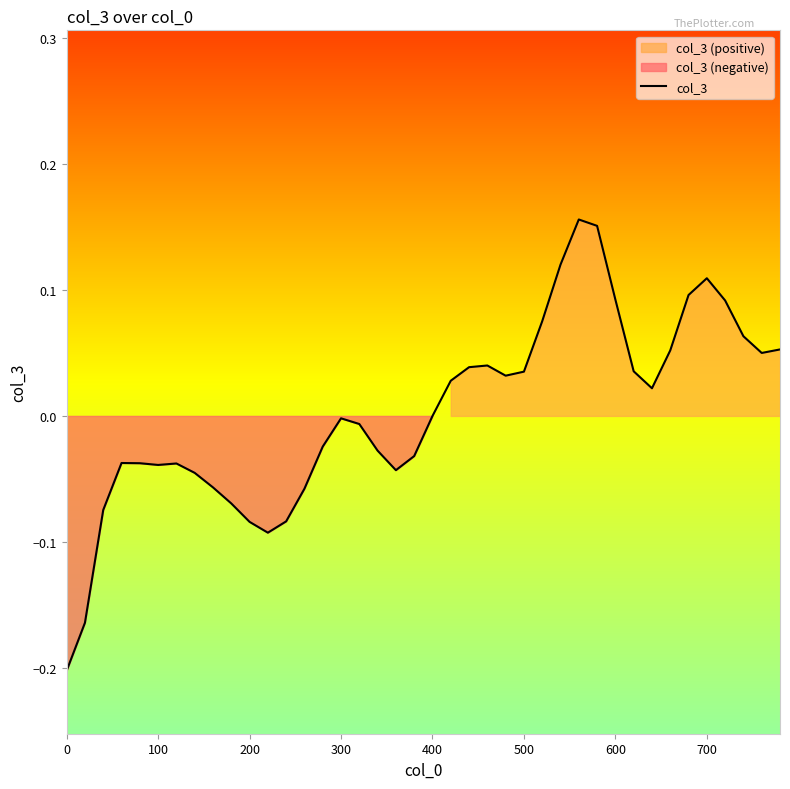

What position from the left is 700?

36